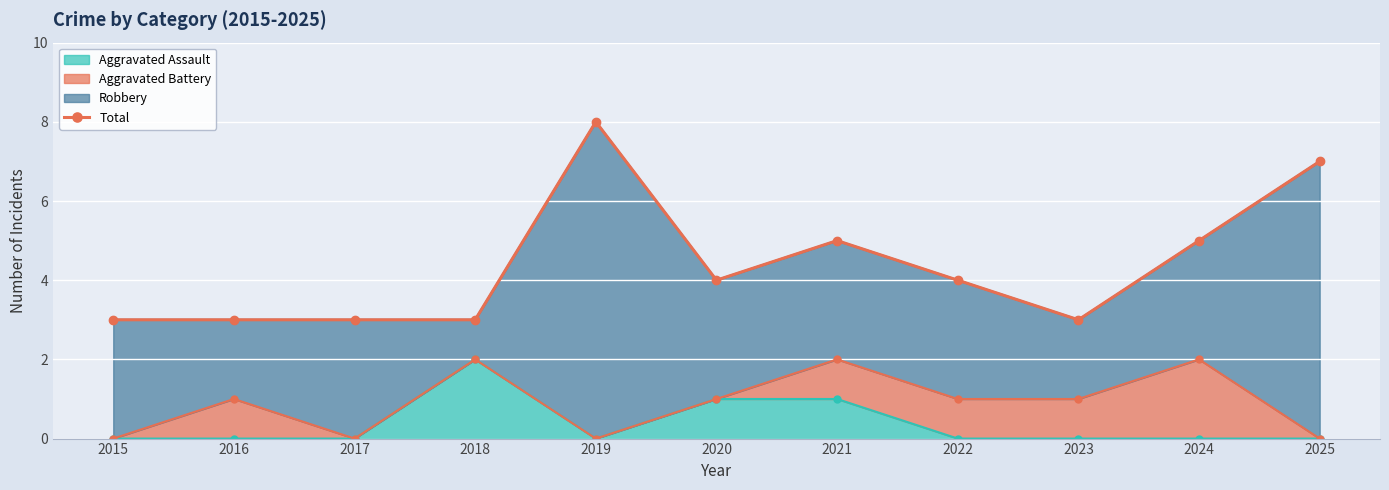

Rank the categories by value from lowest to highest.

2015, 2016, 2017, 2018, 2023, 2020, 2022, 2021, 2024, 2025, 2019